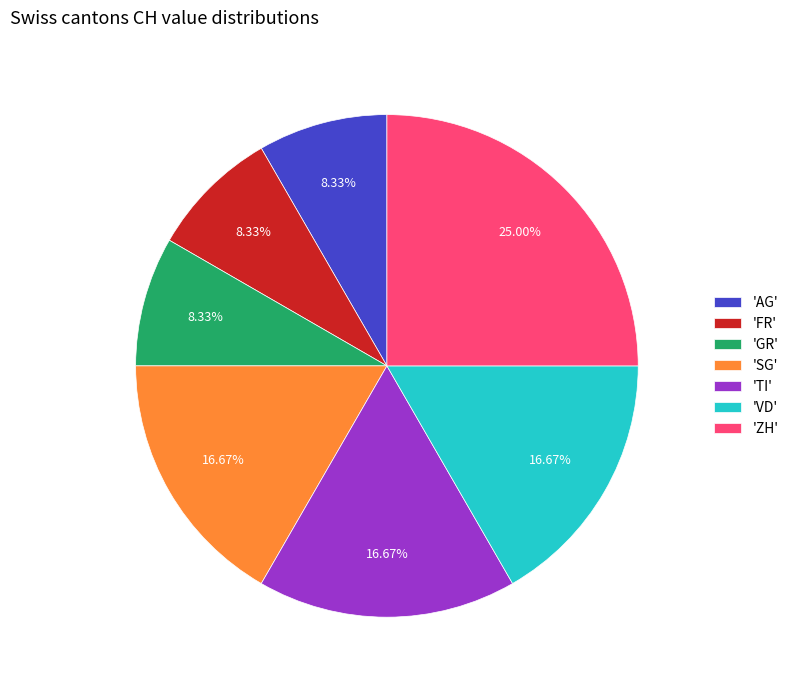

How many segments does this pie chart have?

7